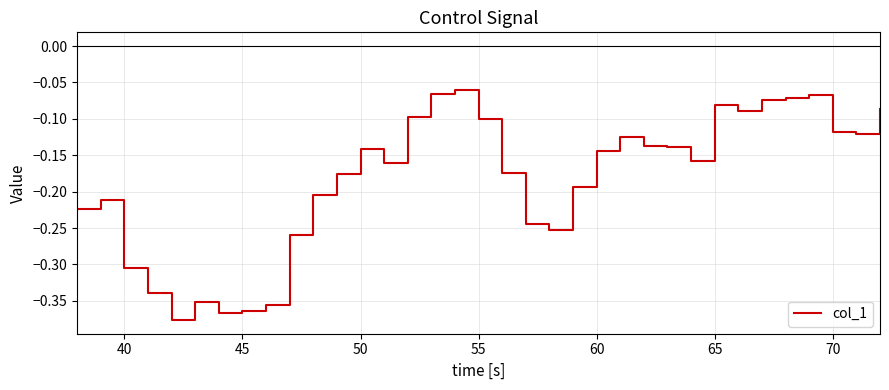

How many lines are shown in the chart?

1